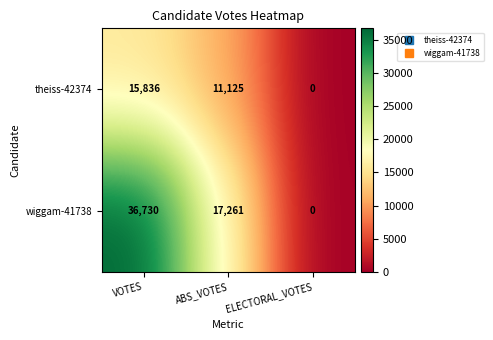

At which category is the sum across all series the highest?

VOTES